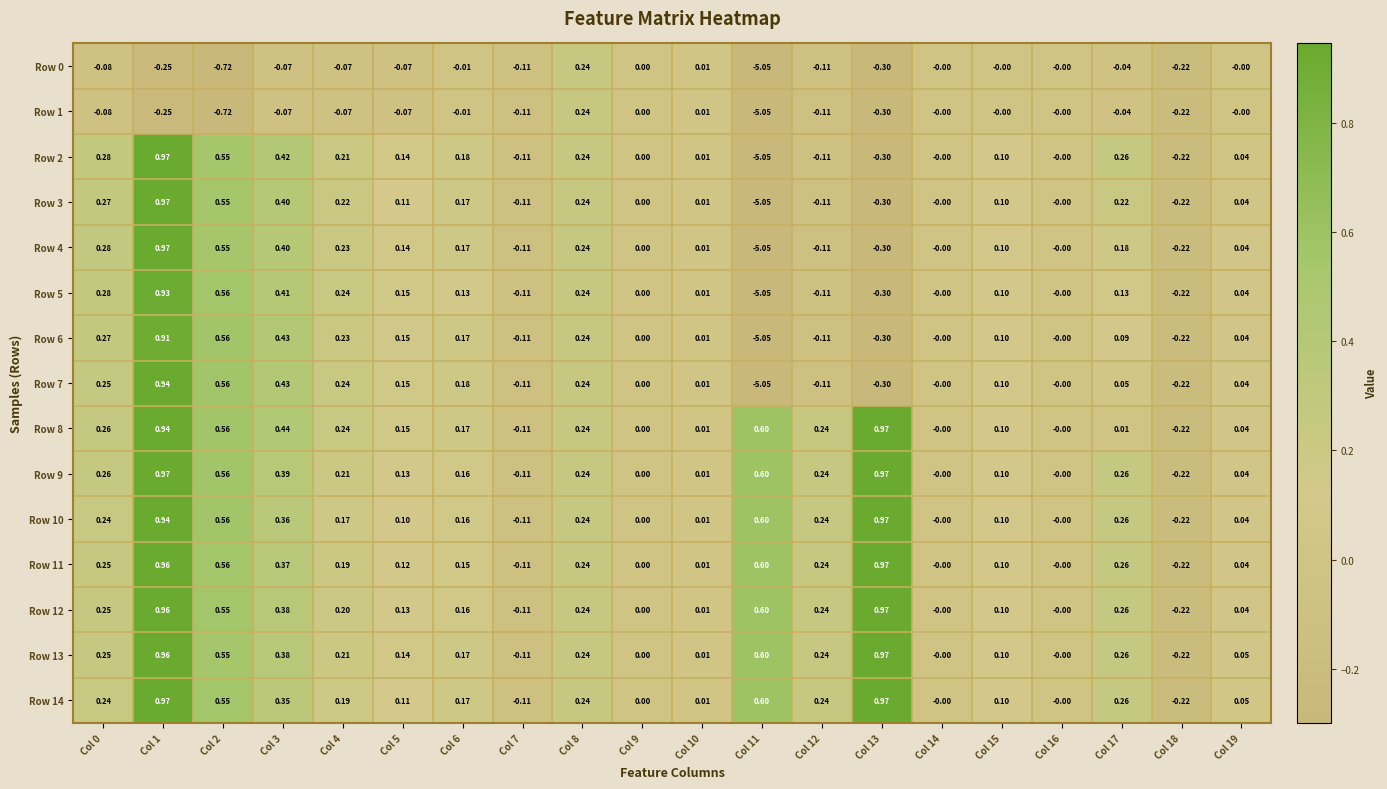

Is the value of Row 3 at Col 18 greater than the value of Row 13 at Col 14?

No